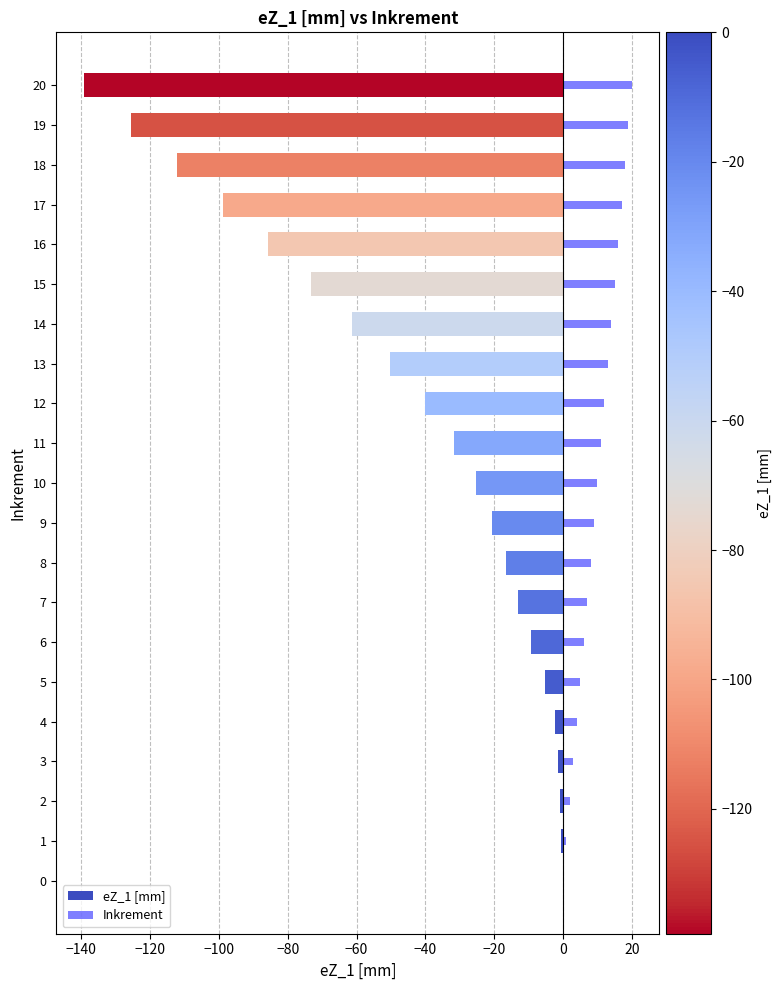

Are the bars grouped side by side (vs. stacked)?

Yes